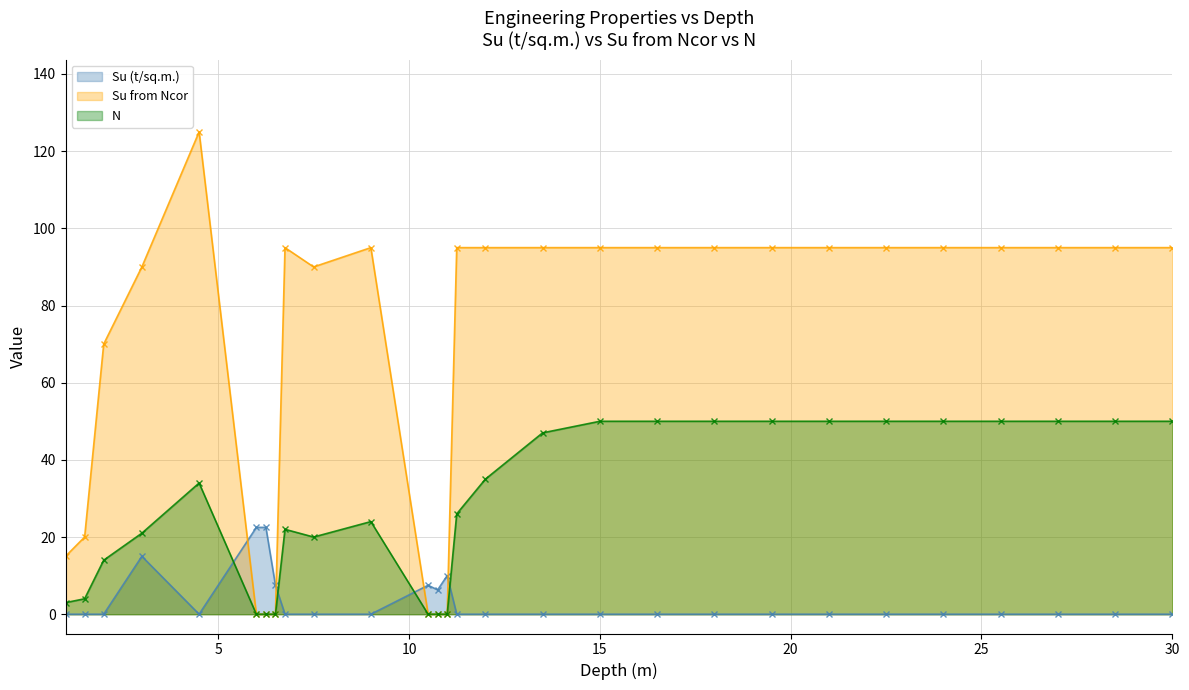

How many values in the Su (t/sq.m.) series exceed 0?

7